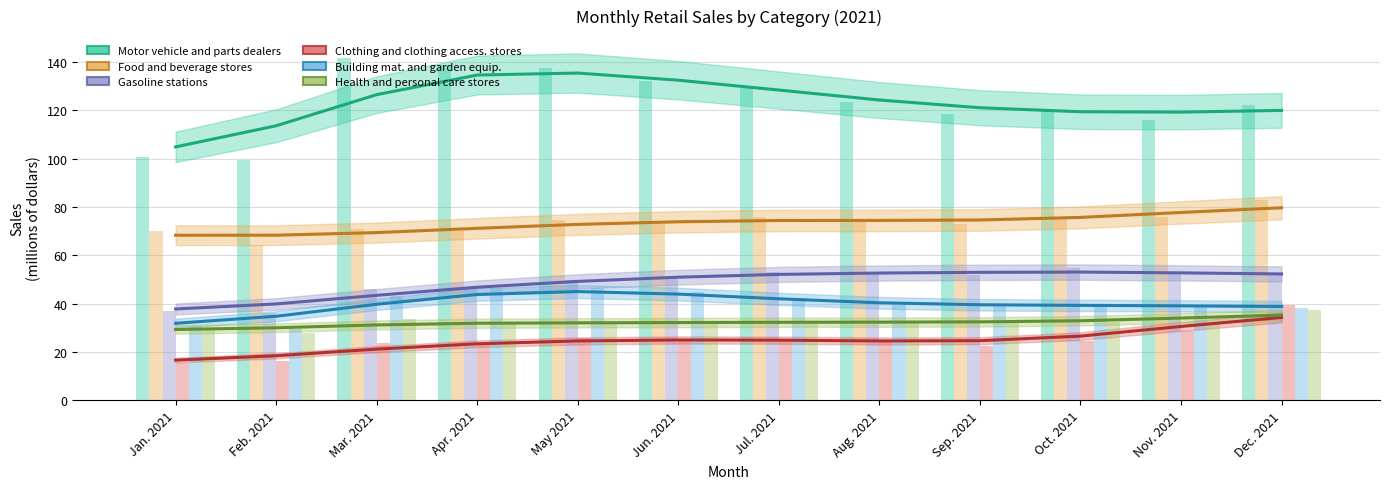

What is the minimum value shown in the chart?

16.6